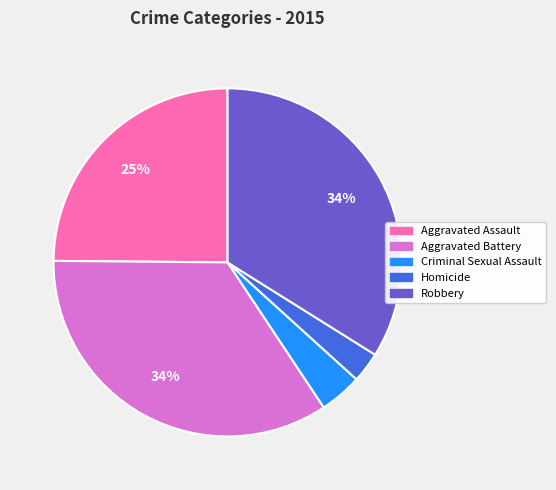

How many slices are in this pie chart?

5